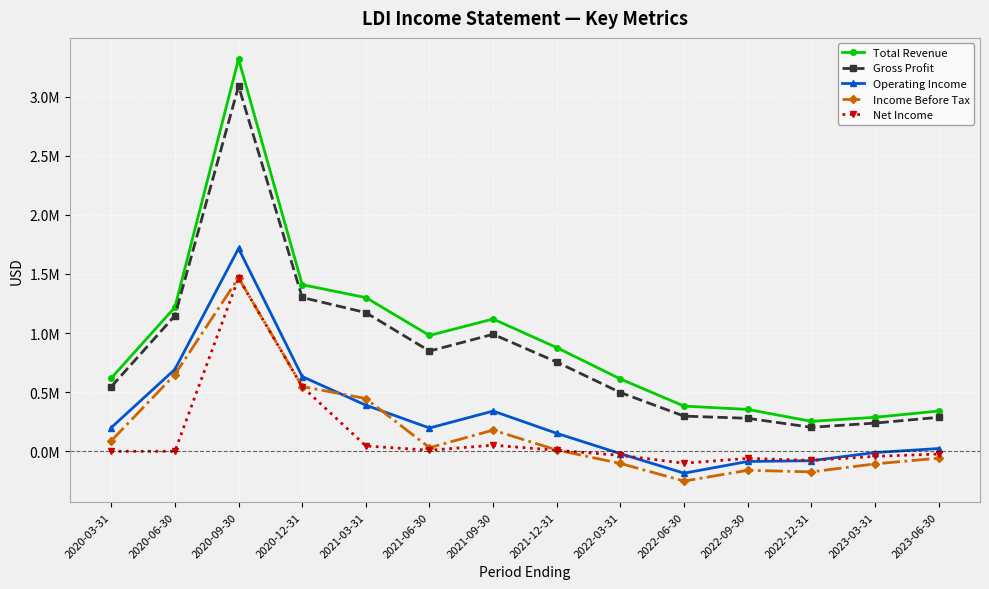

At which label does Gross Profit first exceed 754600?

2020-06-30